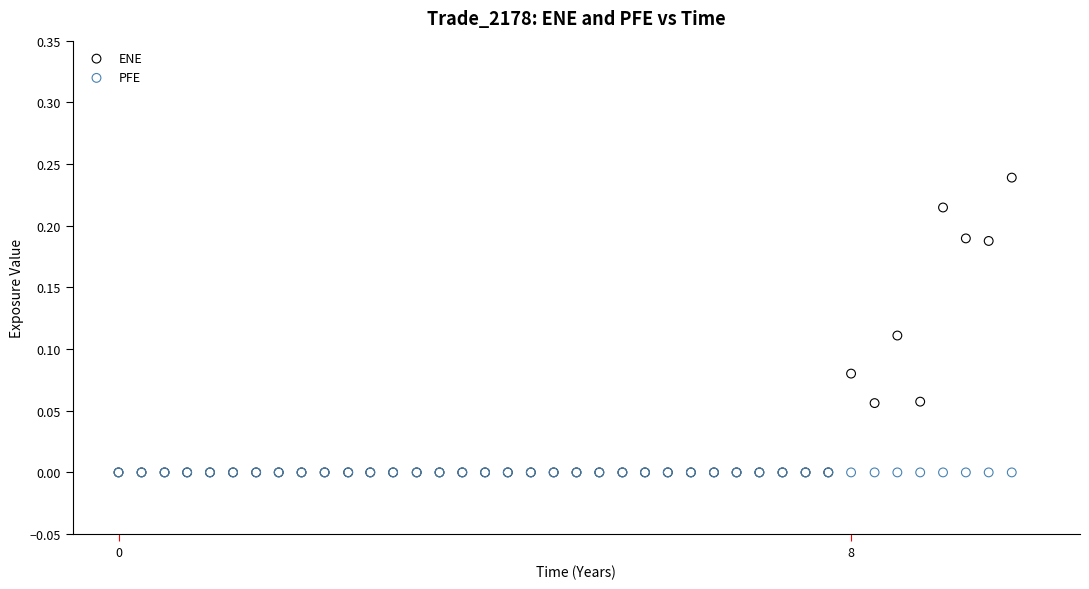

What are all the series names shown in the legend?

ENE, PFE